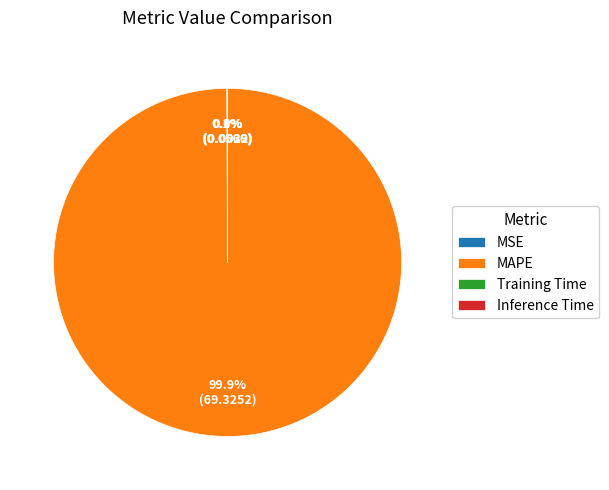

Does MAPE represent more than half of the total?

Yes